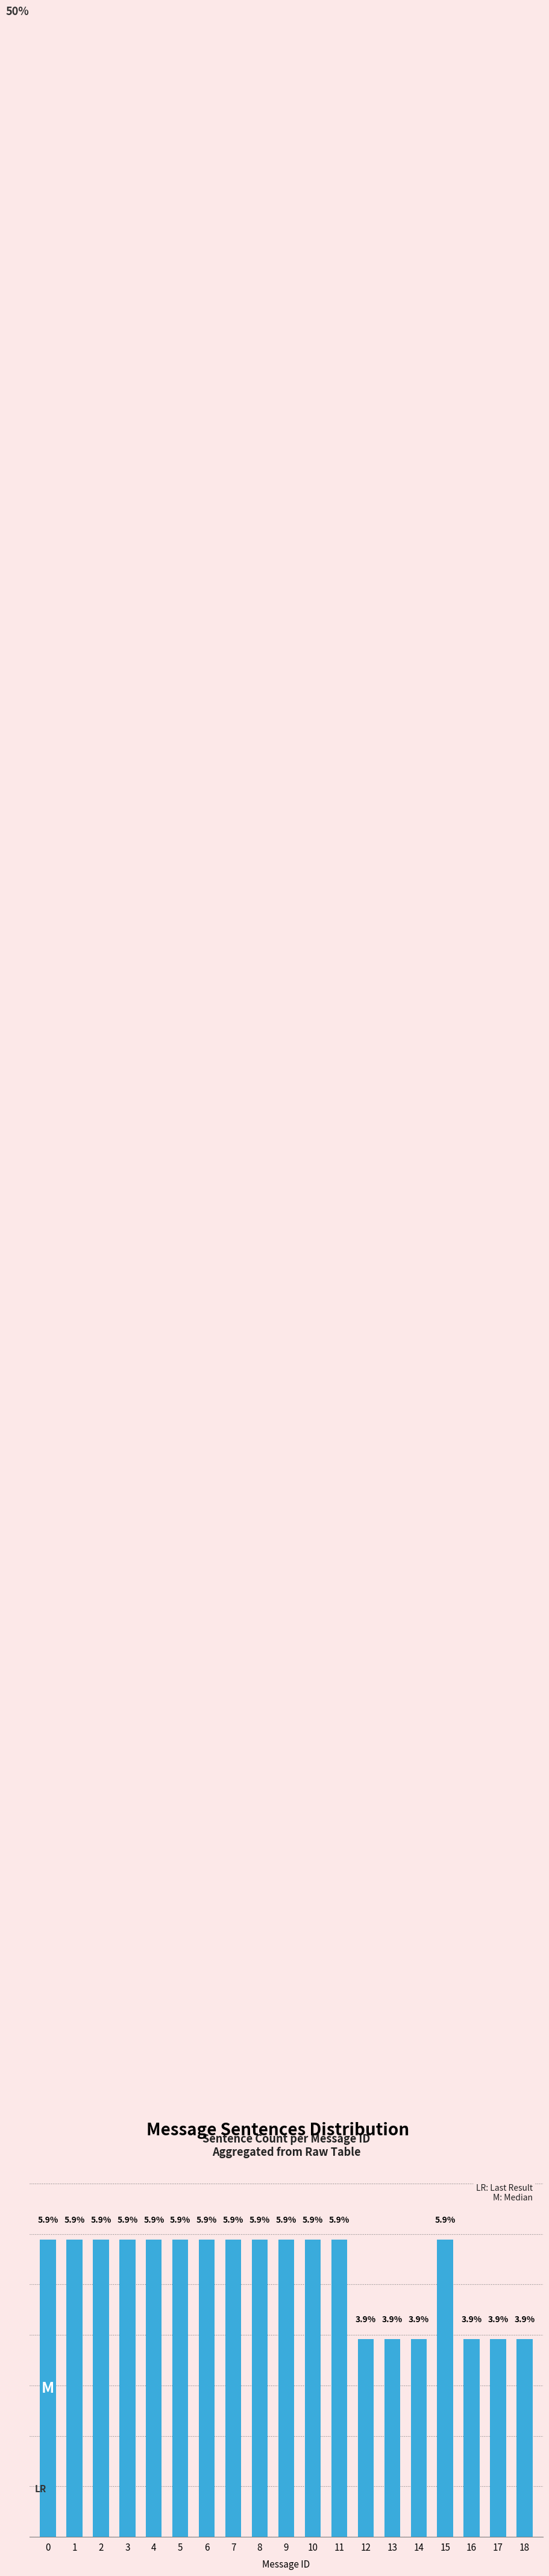

How many data points are above 5?

13